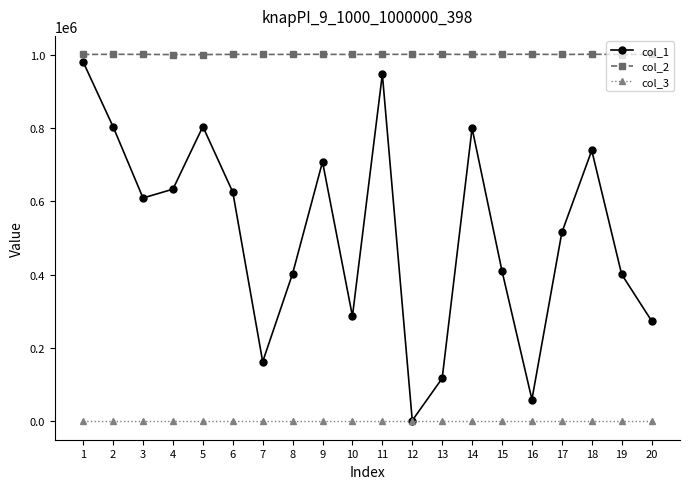

Is this an area chart (filled region under the line)?

No